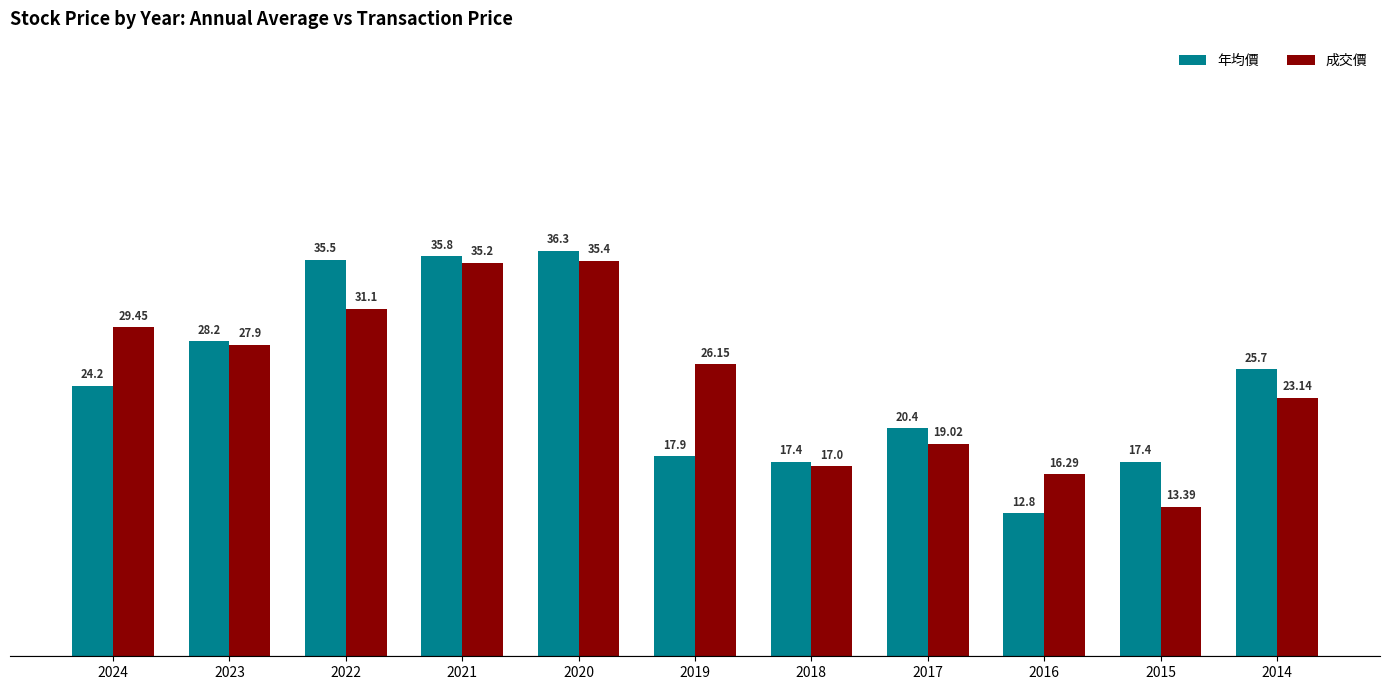

Is it true that 年均價 equals 36.4 at 2017?

False